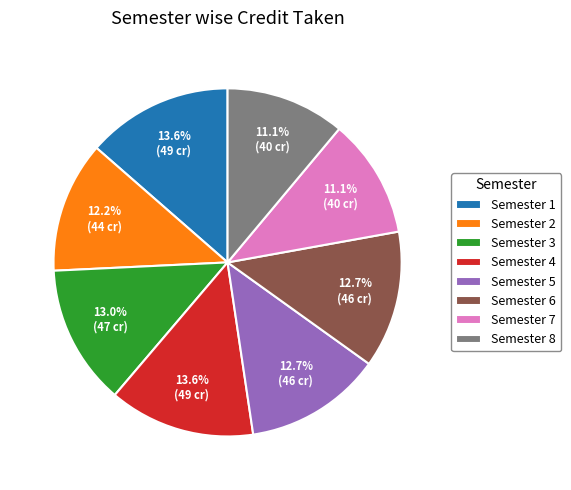

How many slices are in this pie chart?

8